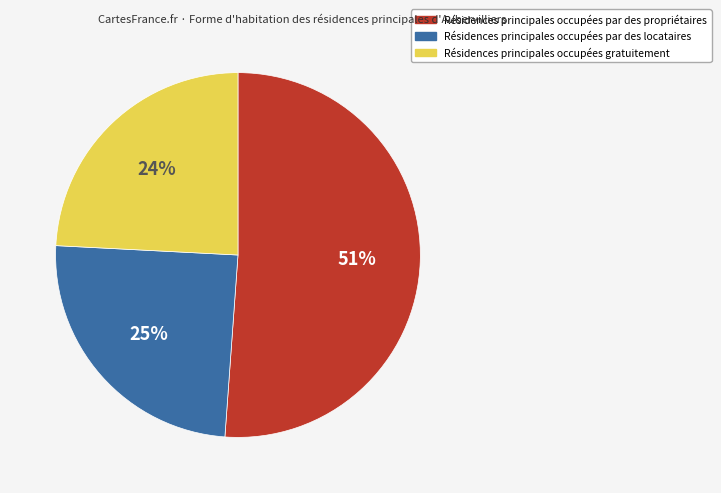

Between Résidences principales occupées par des locataires and Résidences principales occupées par des propriétaires, which is larger?

Résidences principales occupées par des propriétaires